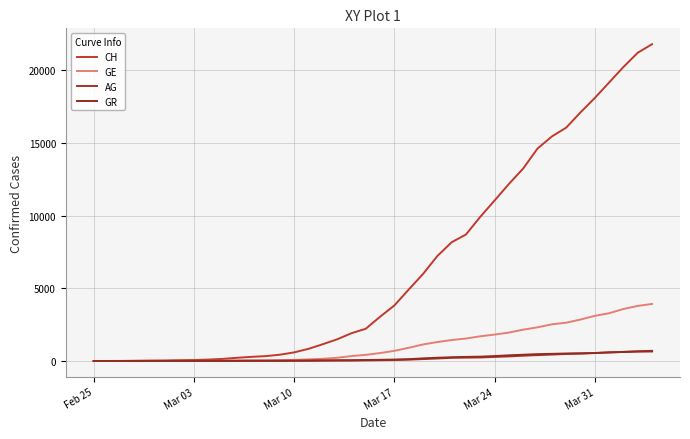

What is the greatest value displayed?

21804